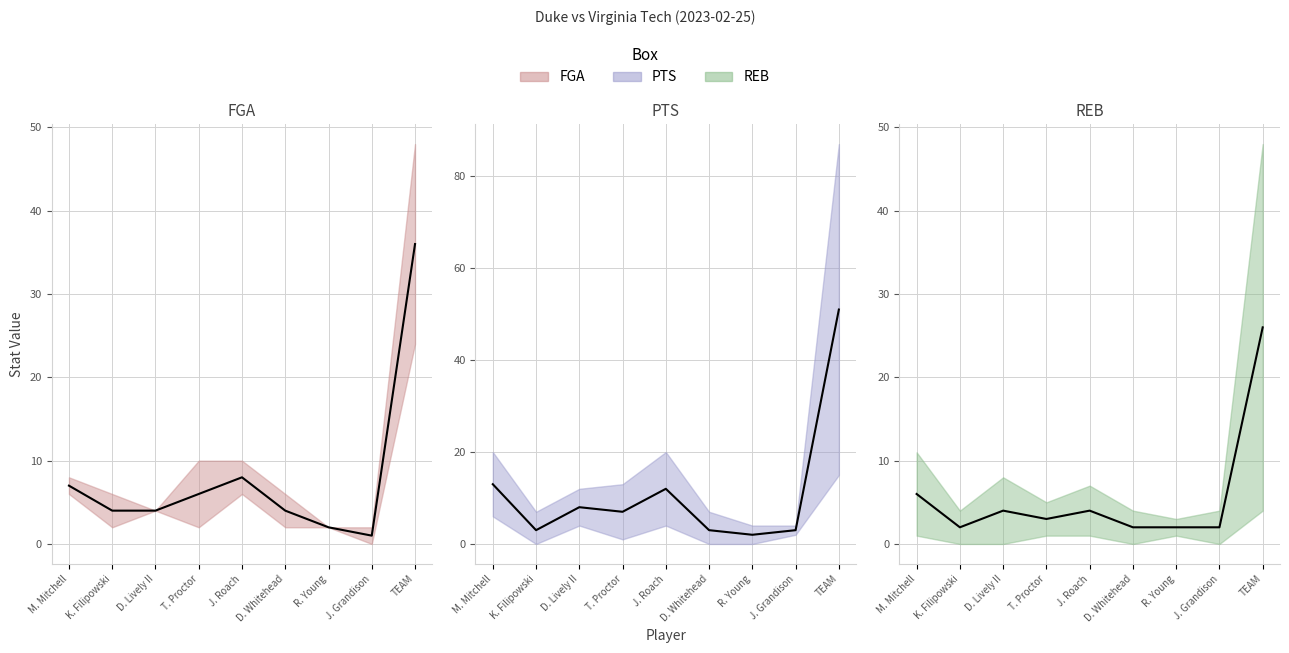

Rank the categories by FGA value from lowest to highest.

J. Grandison, R. Young, K. Filipowski, D. Lively II, D. Whitehead, T. Proctor, M. Mitchell, J. Roach, TEAM